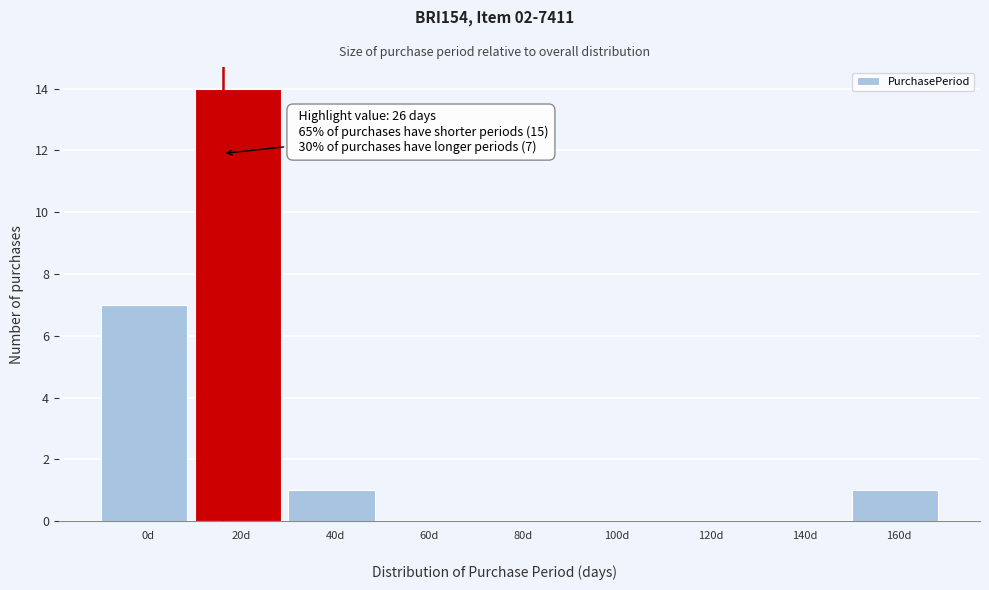

Reading right to left, list all the values displayed in this chart.

160d=1	140d=0	120d=0	100d=0	80d=0	60d=0	40d=1	20d=14	0d=7